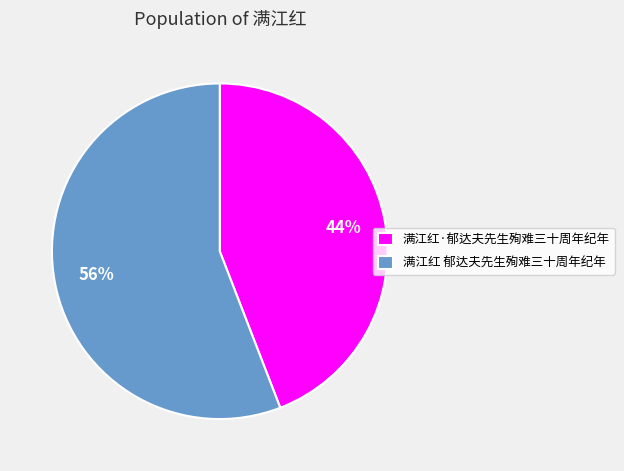

Which category has the smallest portion of the pie?

满江红·郁达夫先生殉难三十周年纪年